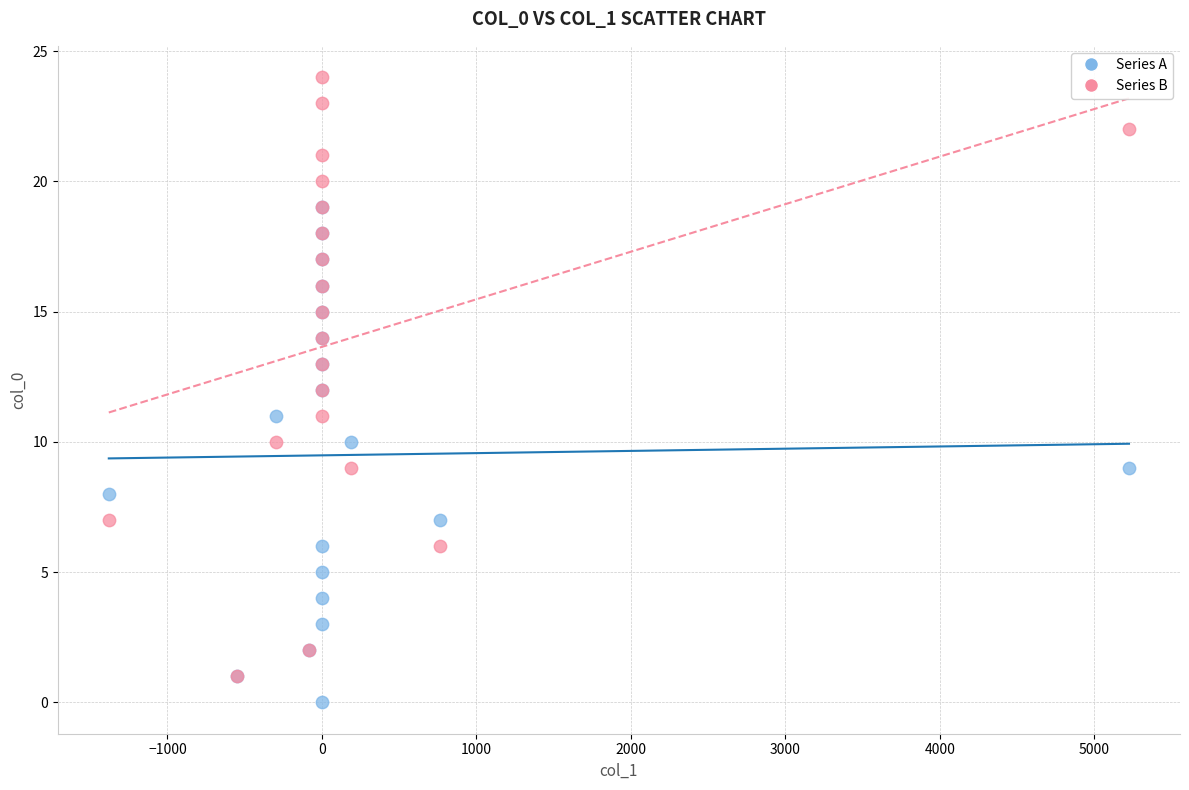

Which series has the largest Y range (max minus min)?

Series B